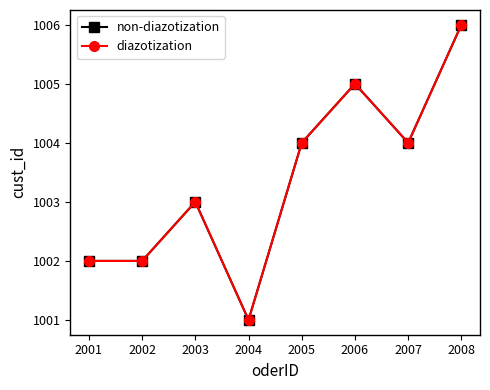

Is this an area chart (filled region under the line)?

No